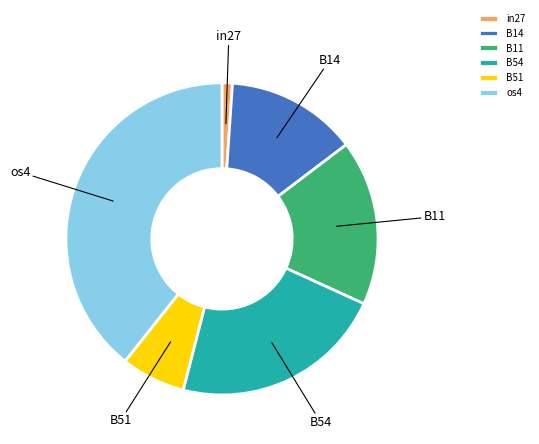

Which slice is the smallest?

in27